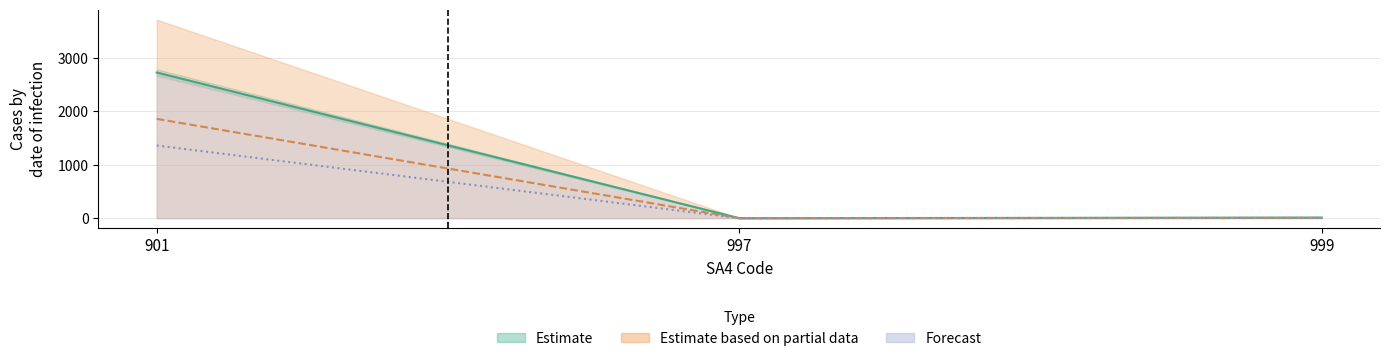

Reading right to left, list all the values displayed in this chart.

CANA_dsnt_HNA_no_LTHC: 999=4.5	997=0.0	901=1358.5
CANA_dsnt_HNA_LTHC_NS: 999=11.0	997=0.0	901=2723.0
CANA_dsnt_HNA_Tot: 999=4.5	997=0.0	901=1856.0